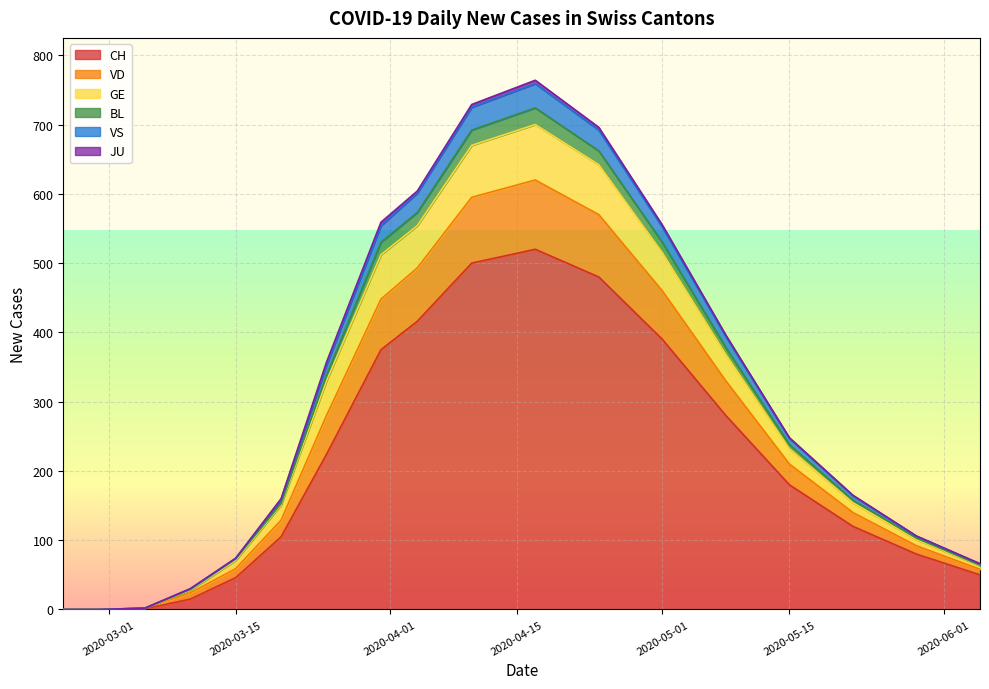

Is the value of VD at 2020-03-15 greater than the value of VS at 2020-04-04?

No